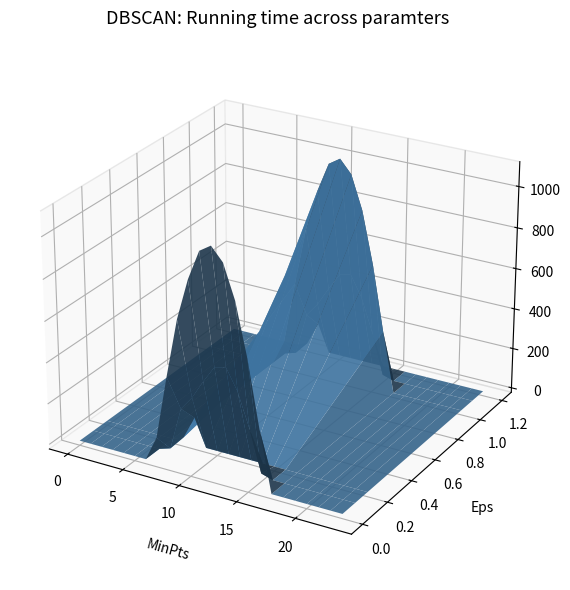

The 1.0 series shows 0.0 at 2. True or false?

True